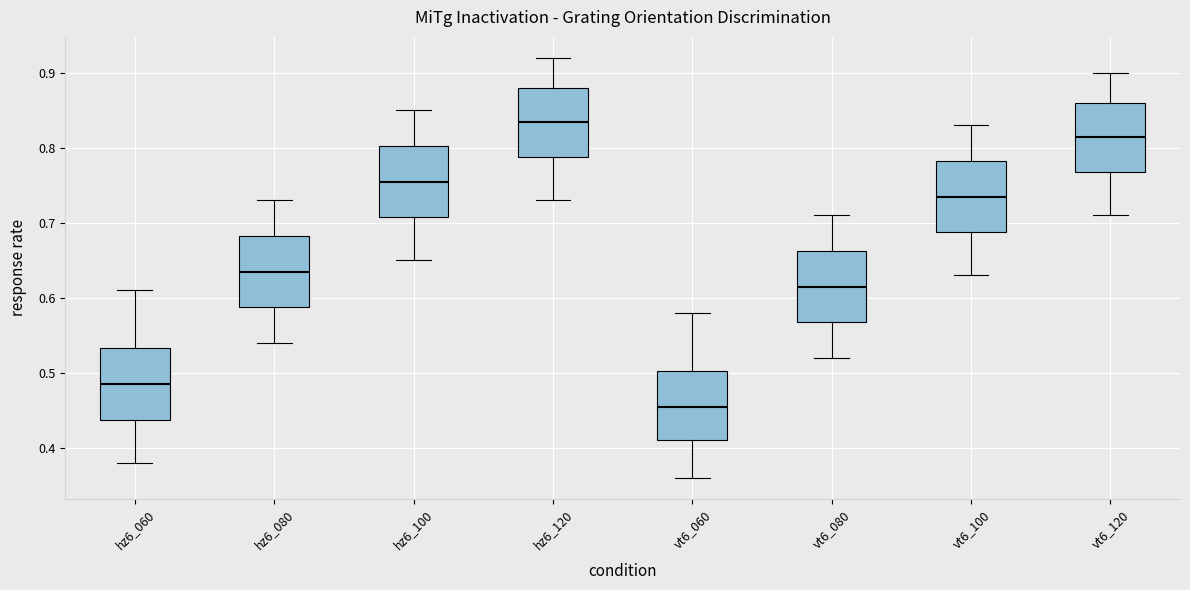

Where does the median line of the box for hz6_120 sit on the y-axis? The values are not printed on the chart, so give them approximately, as read against the axis.

0.84